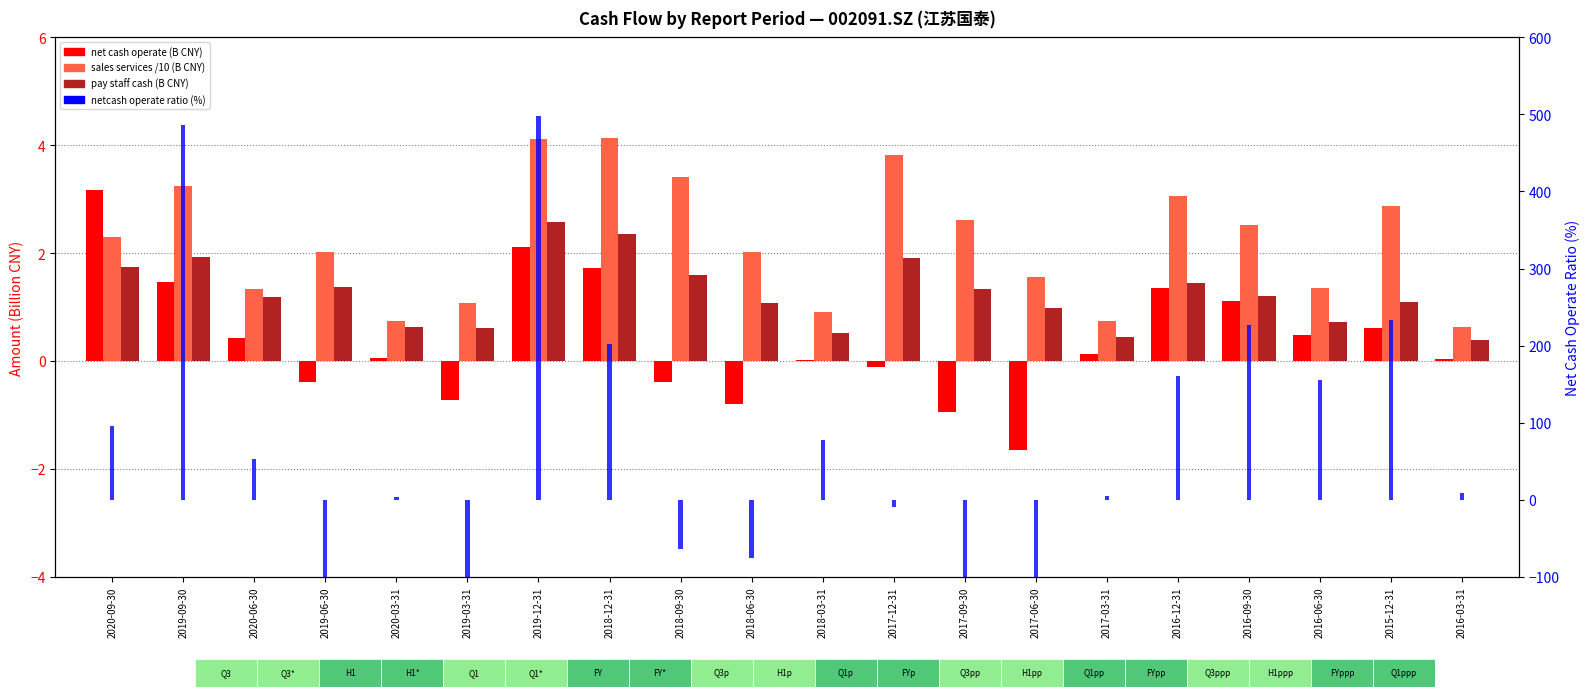

Is the value of netcash operate ratio (%) at 2017-03-31 greater than the value of sales services /10 (B CNY) at 2018-03-31?

Yes